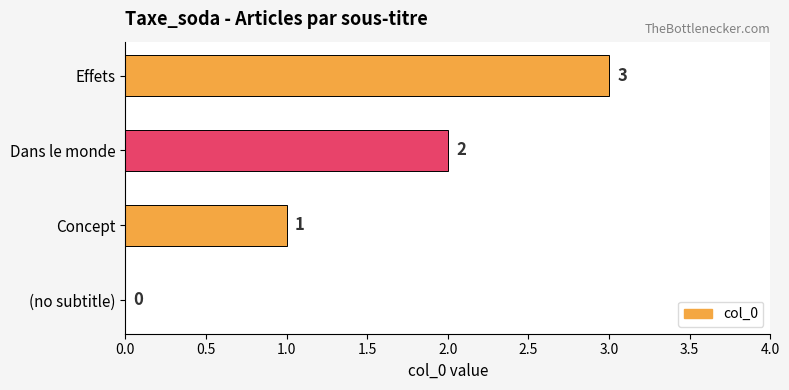

What is the greatest value displayed?

3